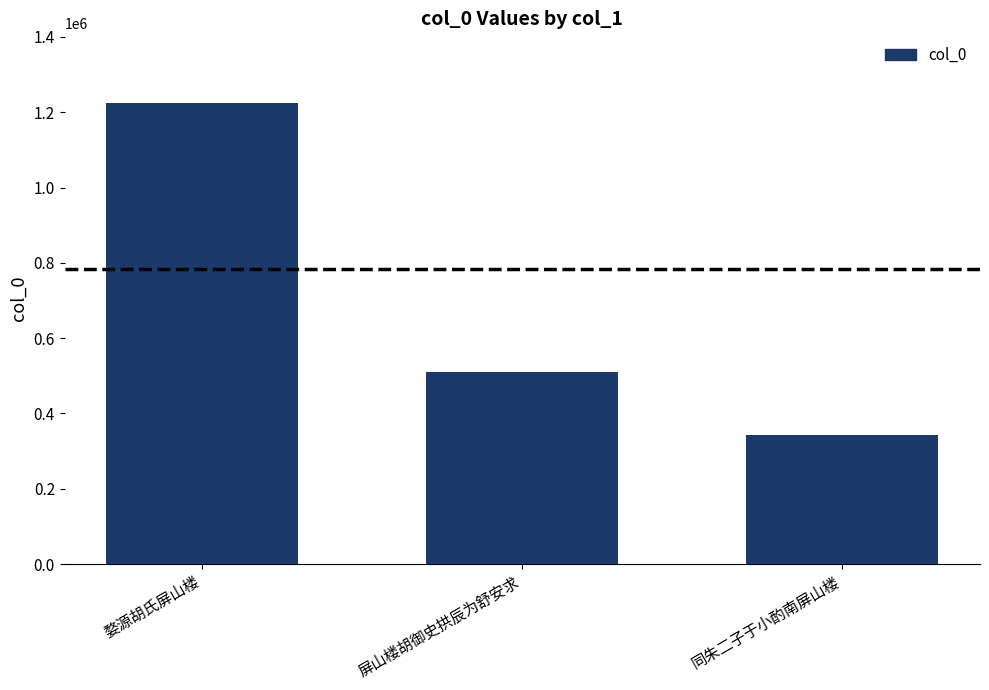

Count the number of categories in the chart.

3